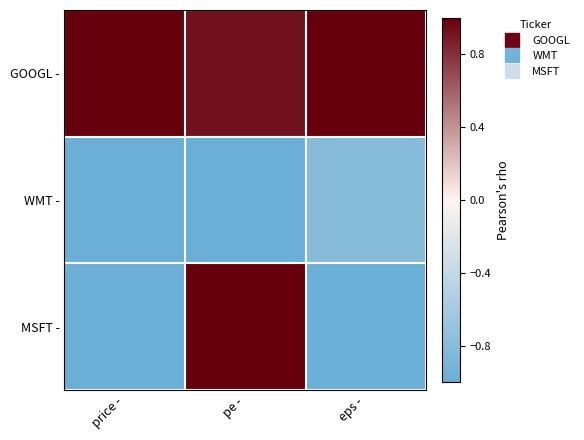

Rank the series by their maximum value, from lowest to highest.

WMT -, MSFT -, GOOGL -